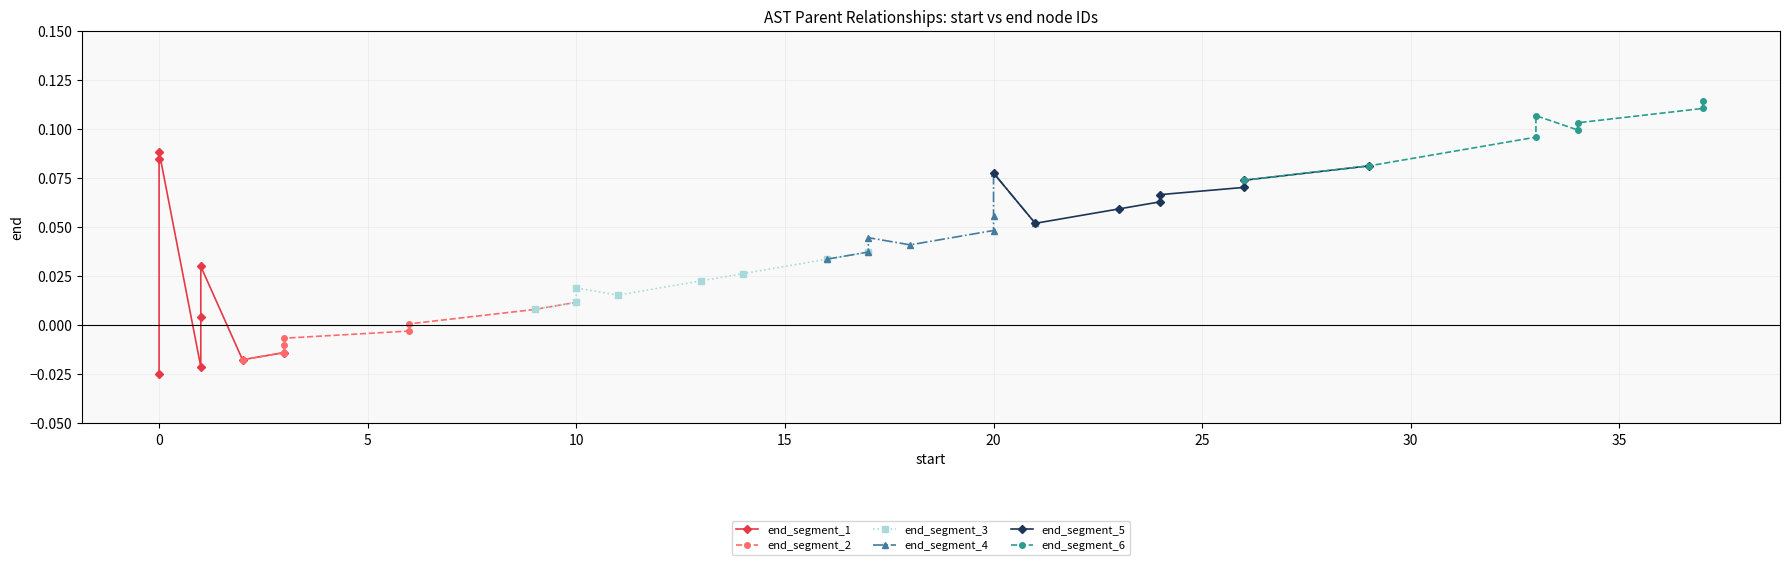

True or false: end_segment_2 and end_segment_5 cross at least once.

False